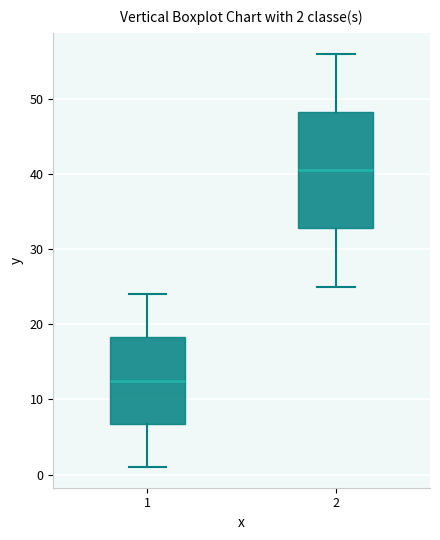

Which box has the lowest median line?

1